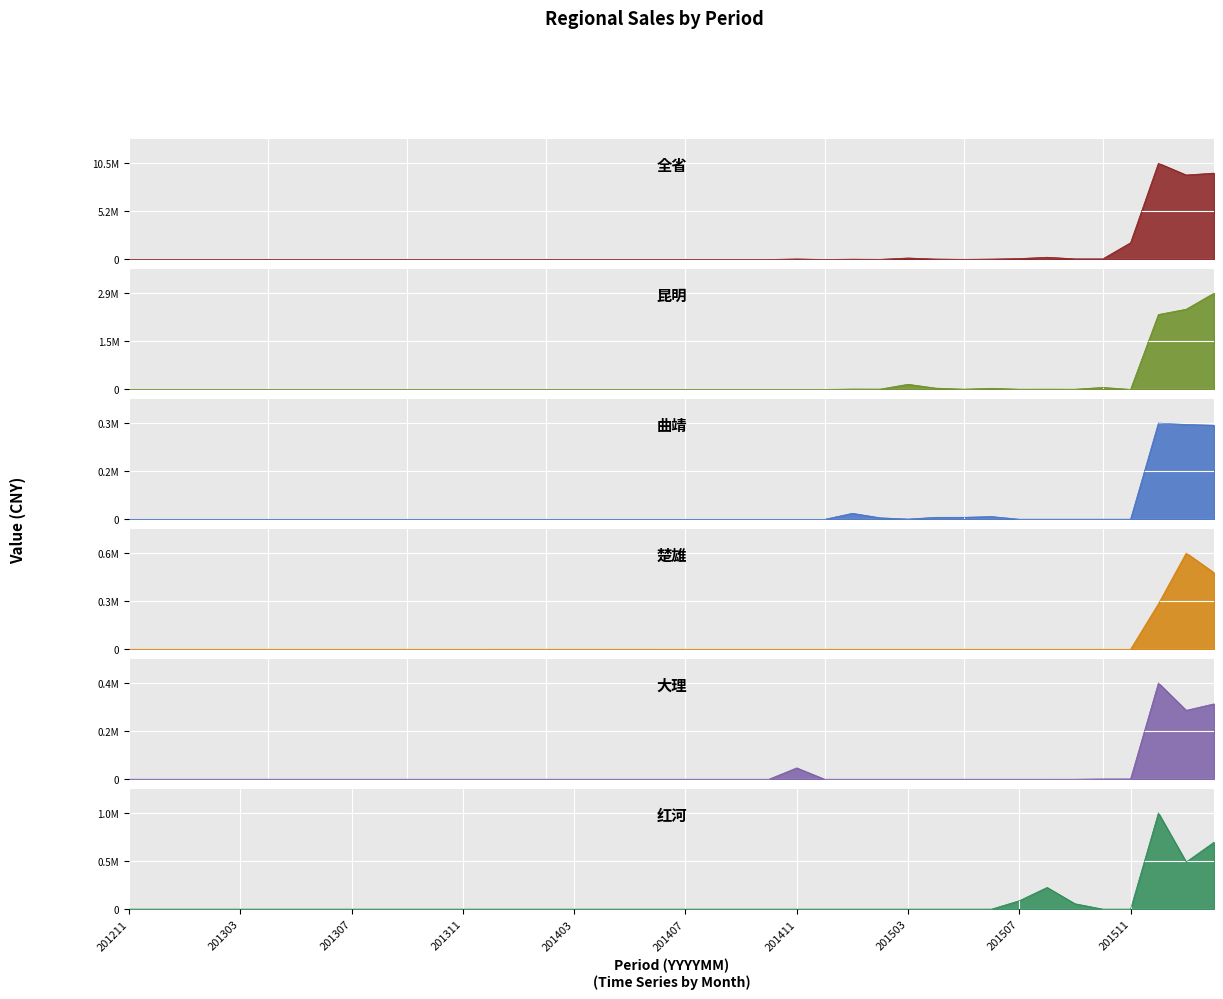

The 昆明 series shows 0.0 at 201307. True or false?

True